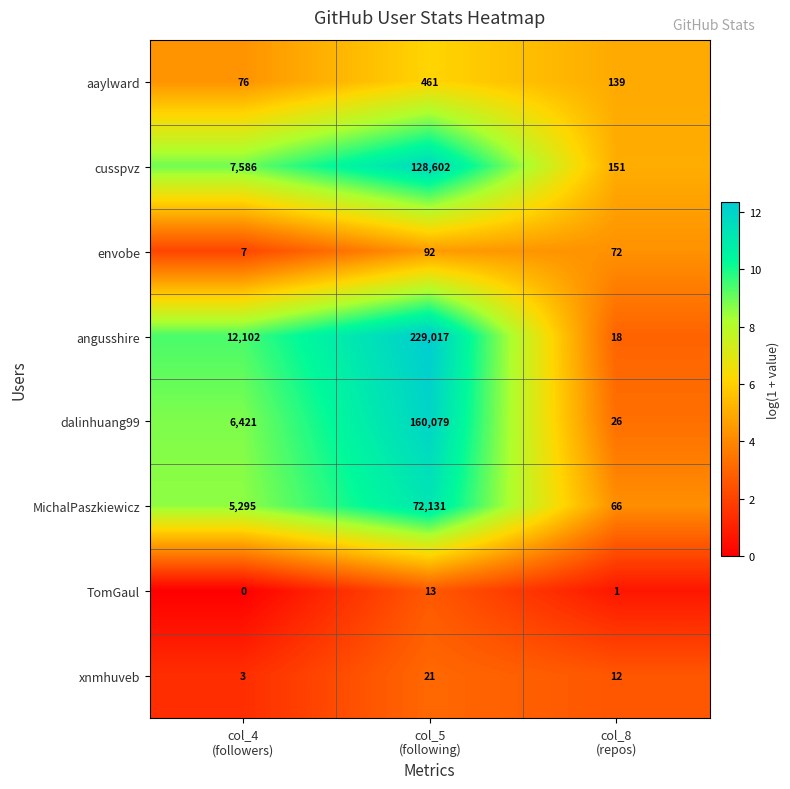

List the series in order of their peak value, lowest first.

TomGaul, xnmhuveb, envobe, aaylward, MichalPaszkiewicz, cusspvz, dalinhuang99, angusshire